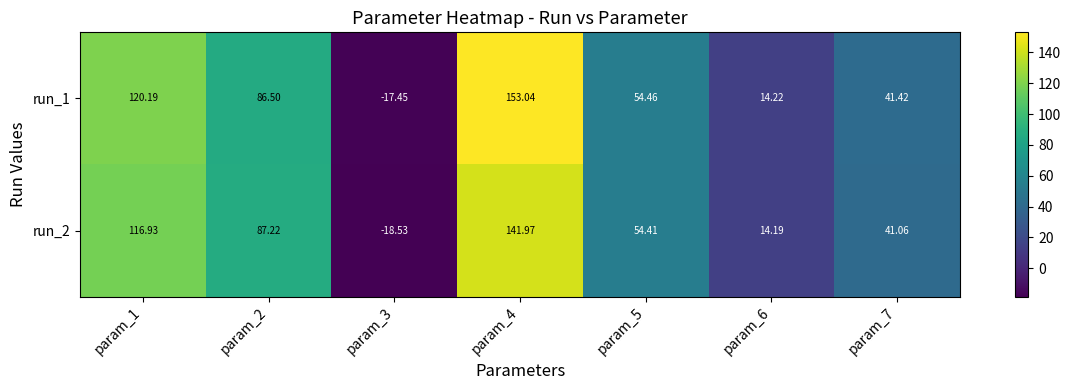

Which label corresponds to the largest value in the chart?

param_4